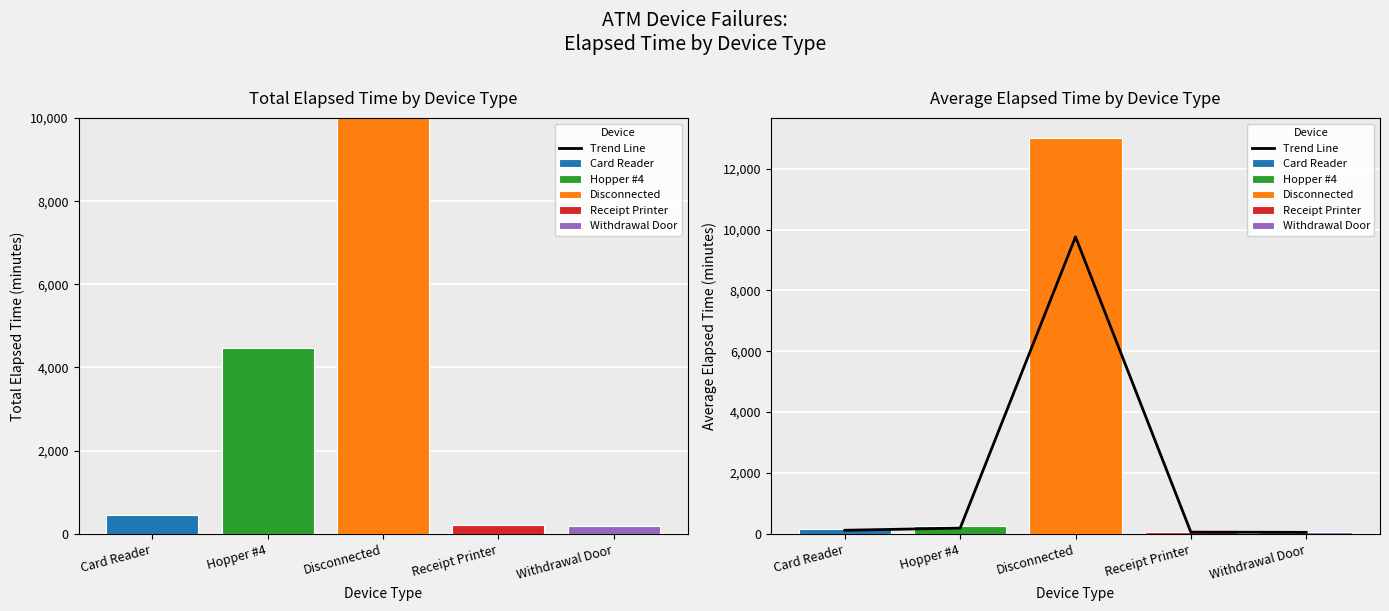

What is the ratio of the value at Hopper #4 to the value at Card Reader?

1.6